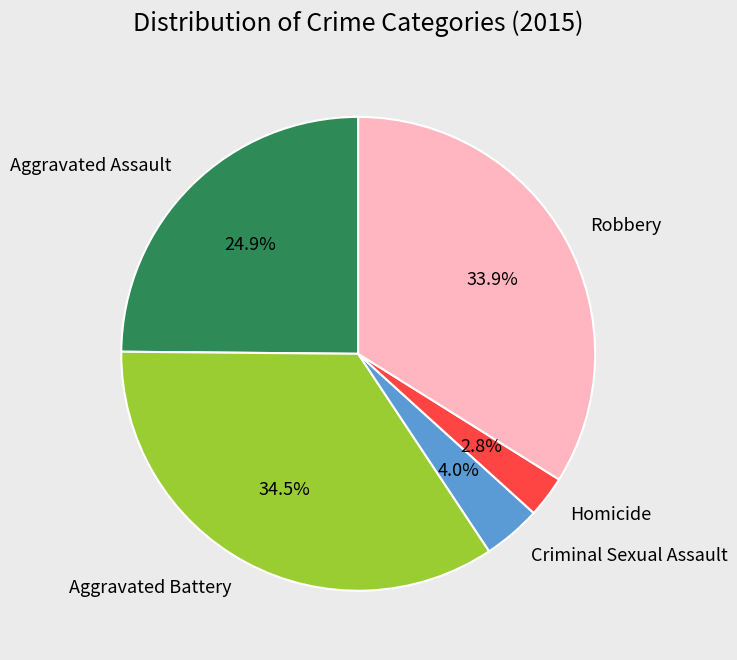

What is the largest slice in the pie chart?

Aggravated Battery